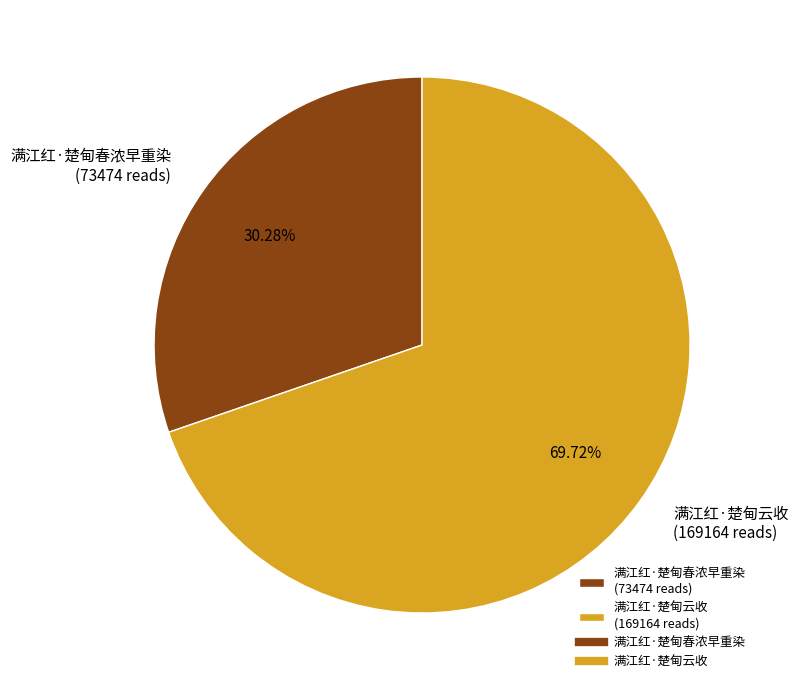

Which category has the biggest portion of the pie?

满江红·楚甸云收